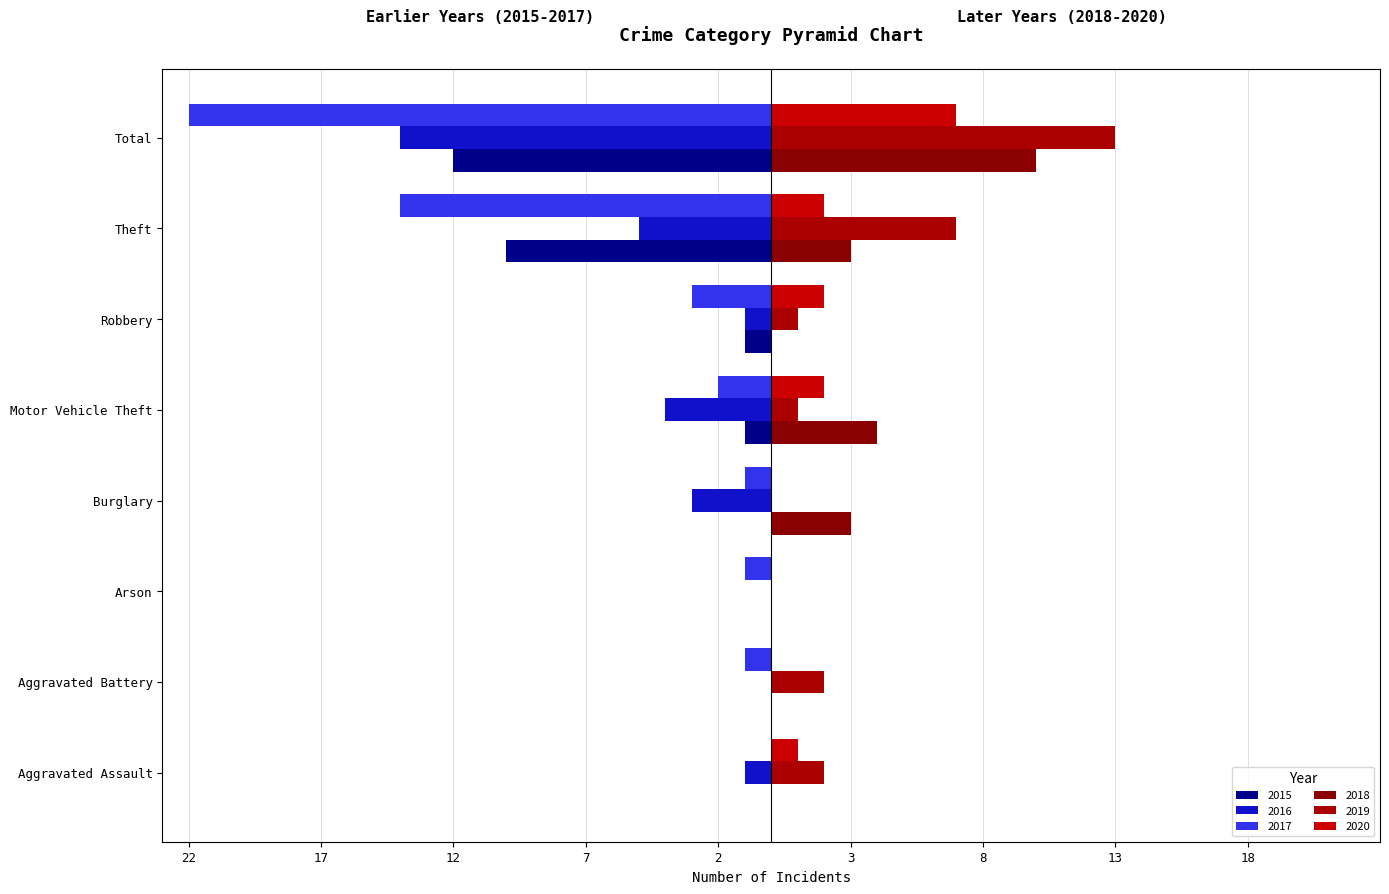

Where does the 2017 series first go above -1?

Aggravated Assault